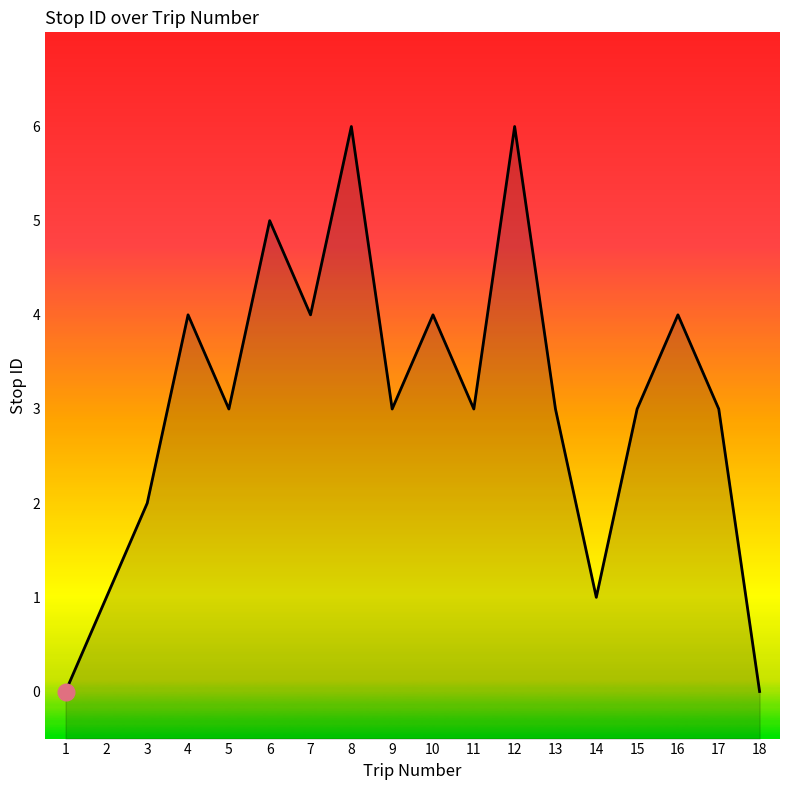

How many interior local peaks (higher than both neighbors) does the data have?

6